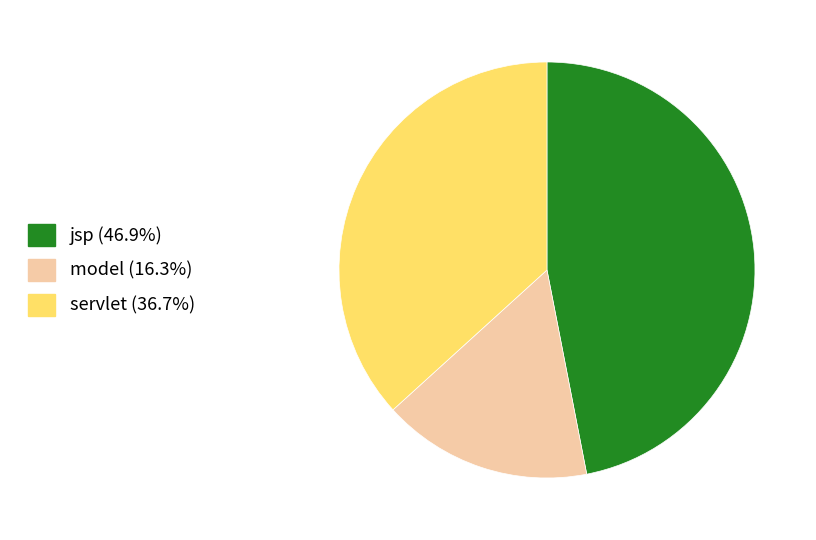

How many segments does this pie chart have?

3